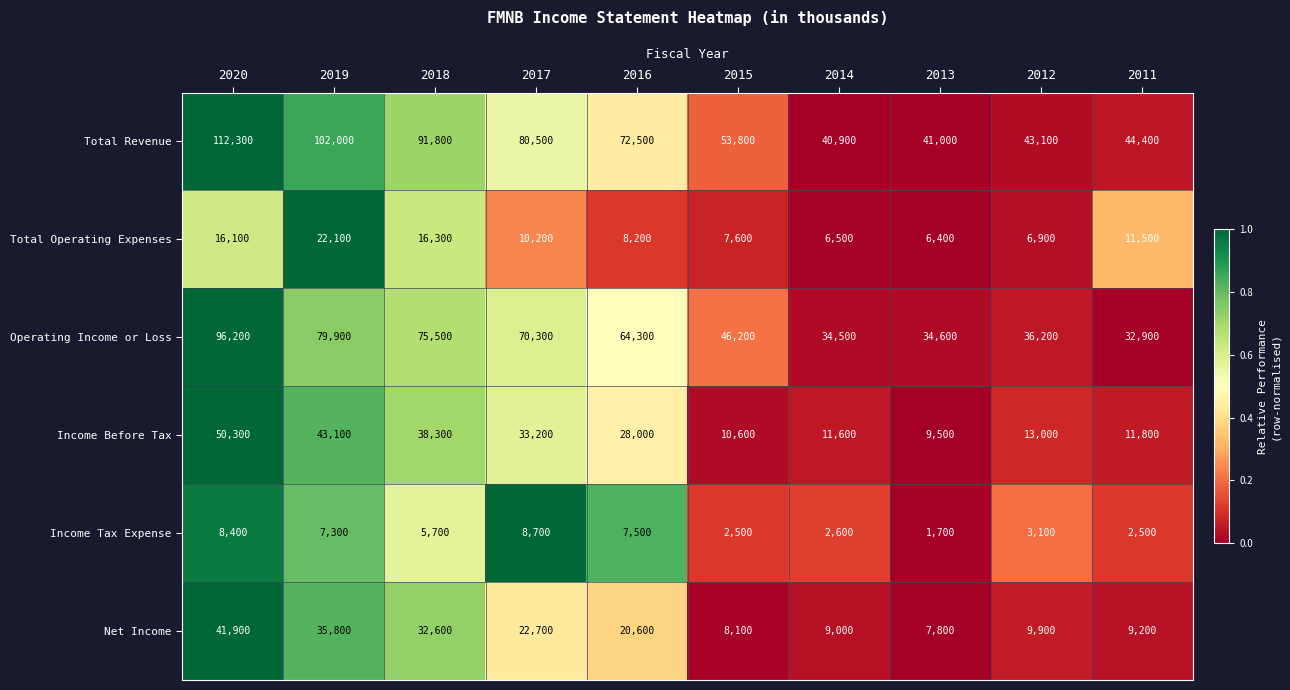

At which category is the sum across all series the highest?

2020